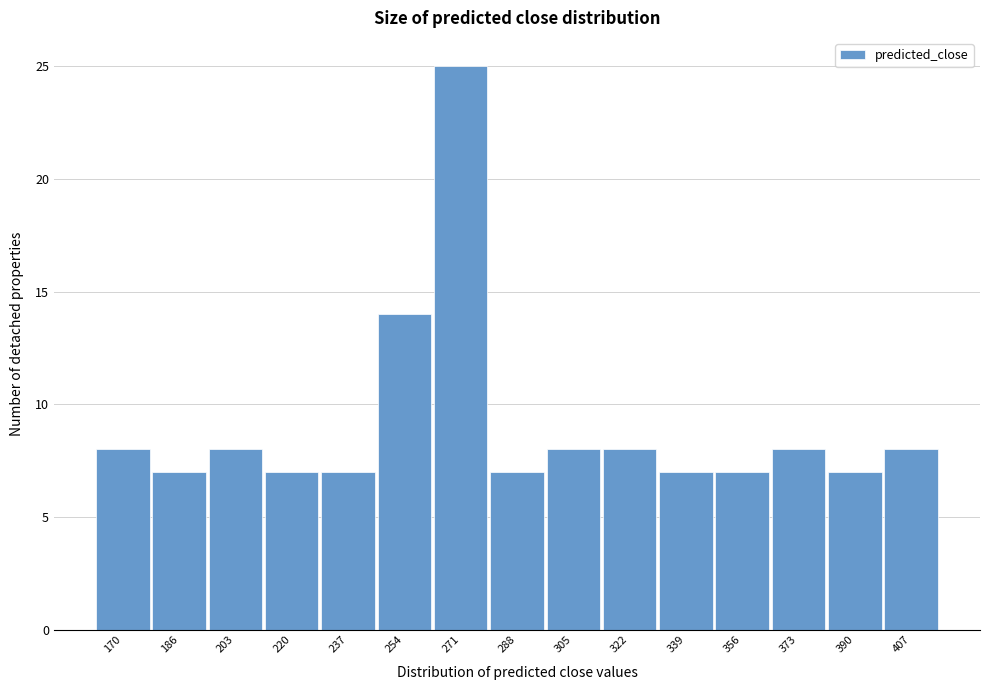

Reading left to right, list all the values displayed in this chart.

170=8	186=7	203=8	220=7	237=7	254=14	271=25	288=7	305=8	322=8	339=7	356=7	373=8	390=7	407=8